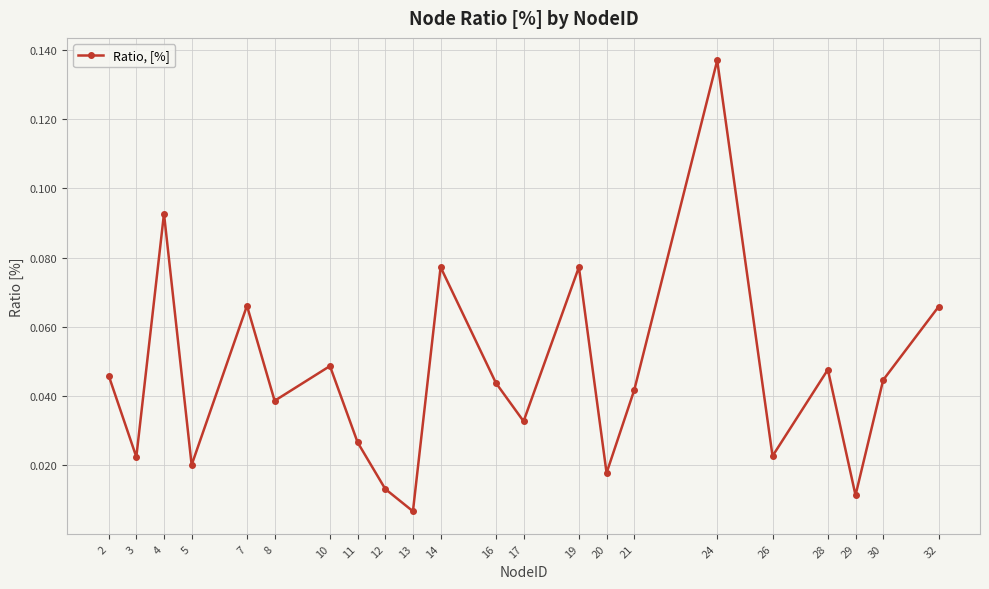

Does the chart have visible grid lines?

Yes